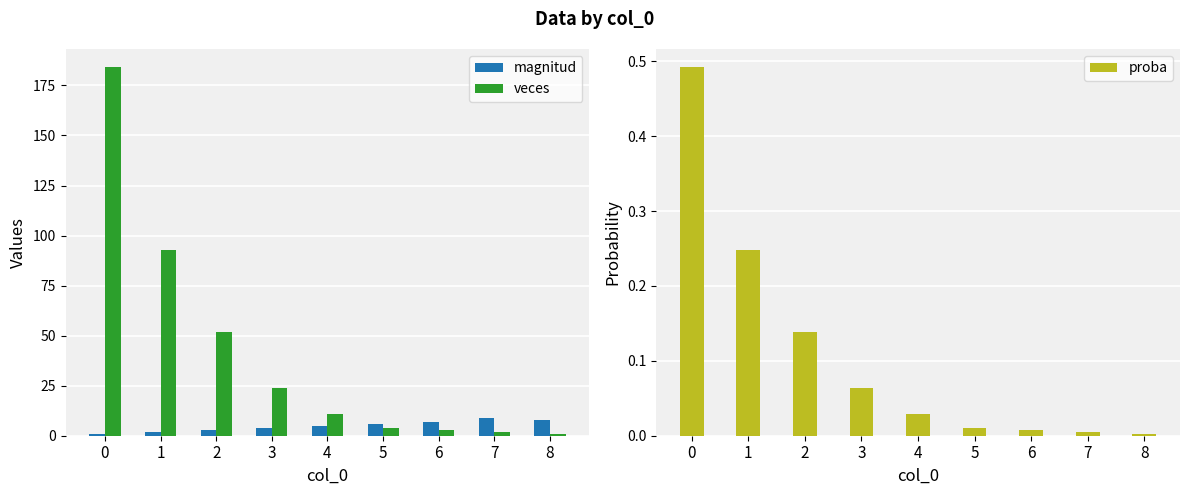

Are the bars horizontal?

No